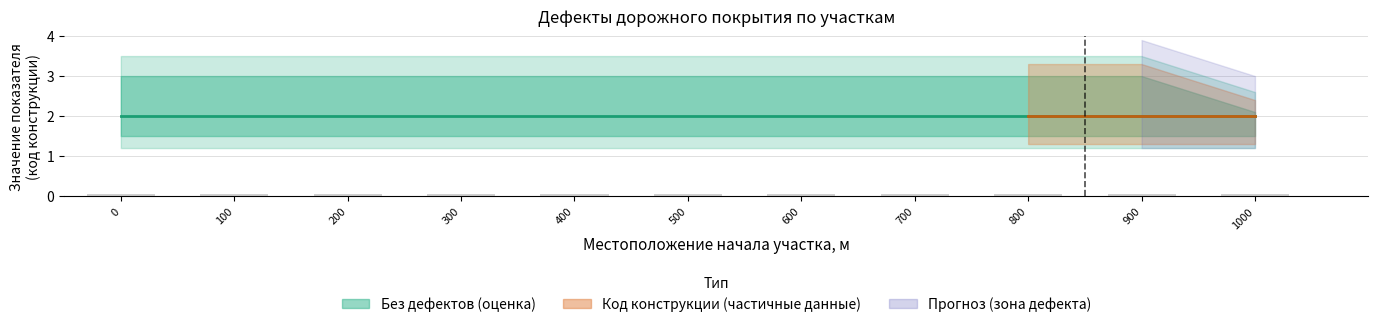

What is the total value across all series at 500?

2